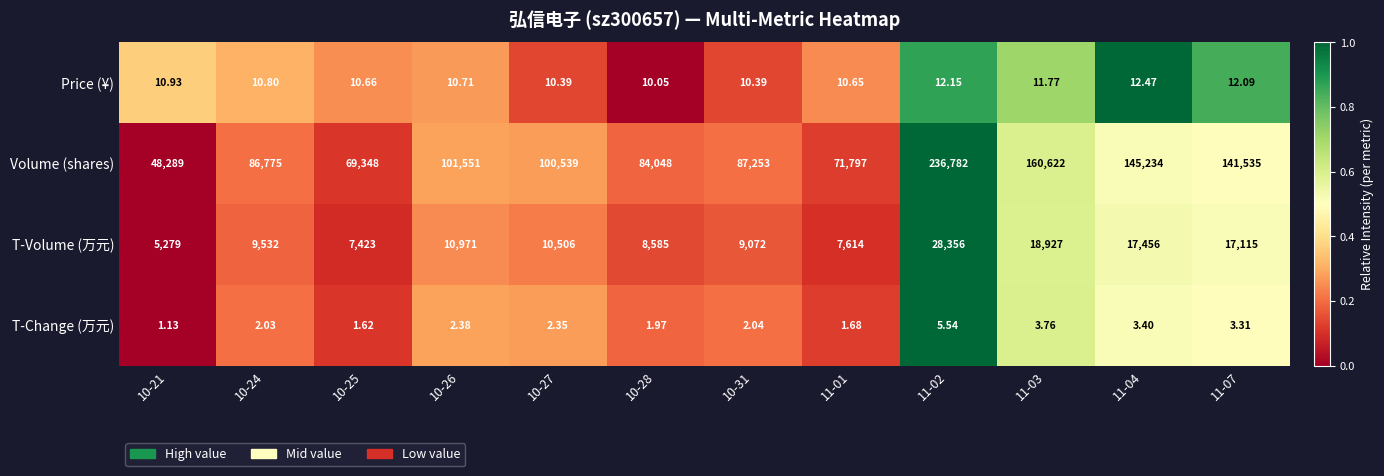

Is the value of Price (¥) at 10-28 greater than the value of Volume (shares) at 11-02?

No